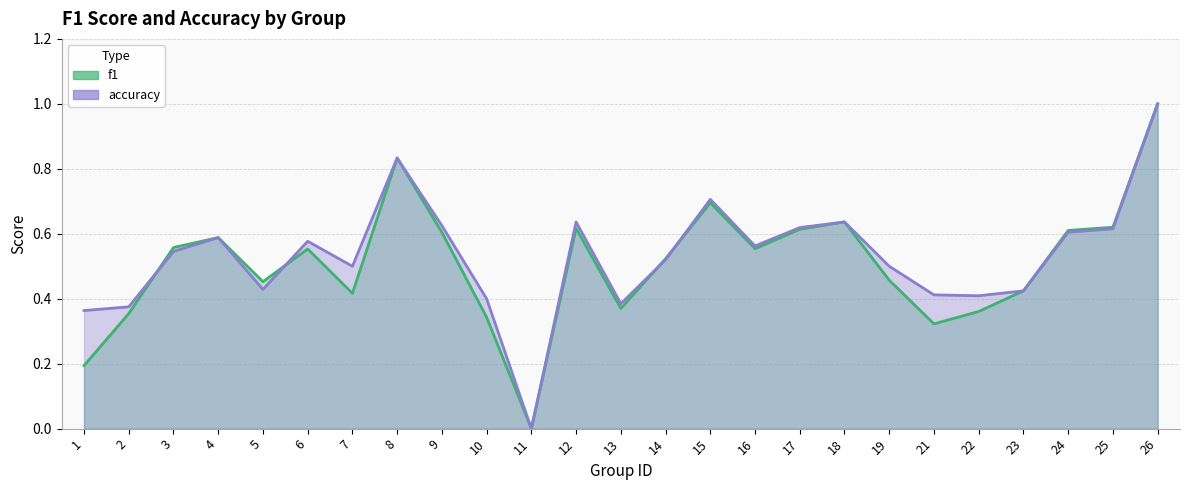

Where is accuracy nearest to the value 0?

11